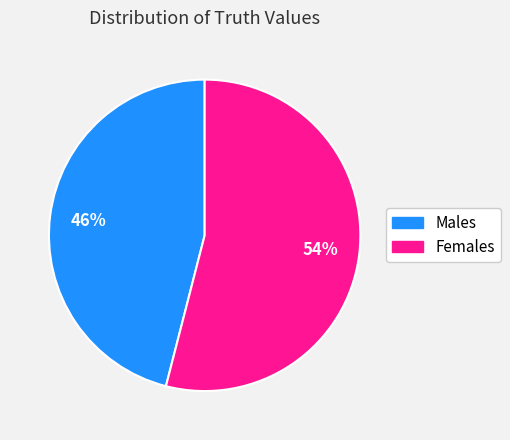

Is there a majority slice in this chart?

Yes